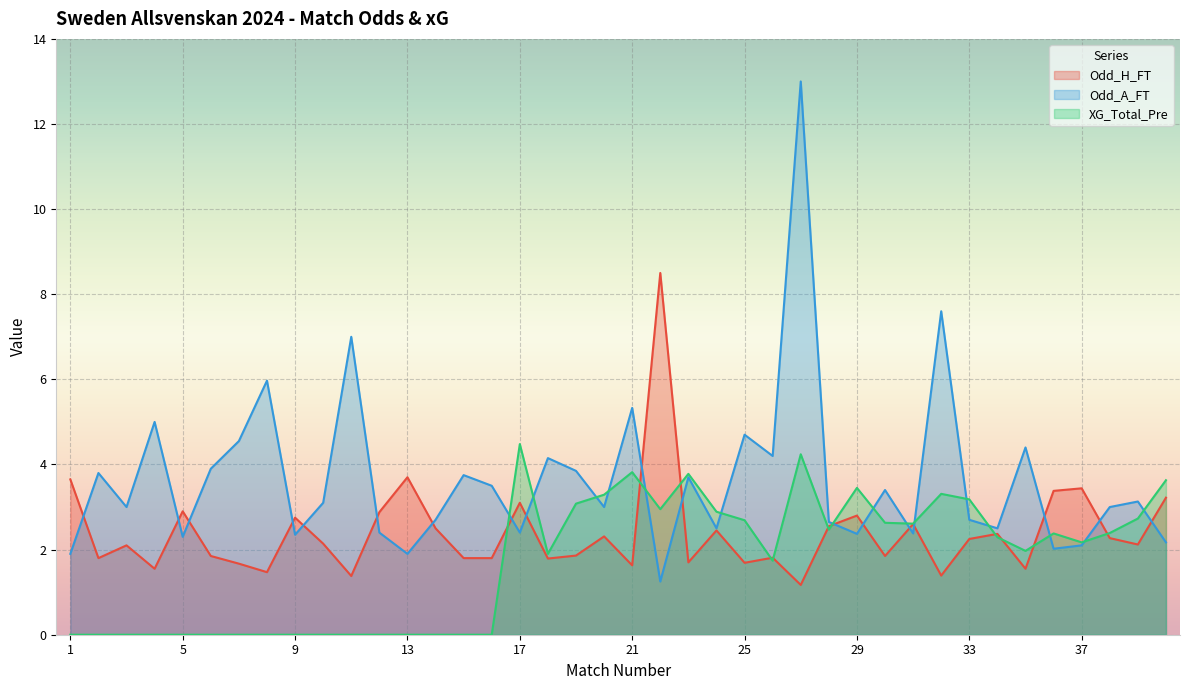

What is the value of the Odd_A_FT point at the 40th from the left?

2.2